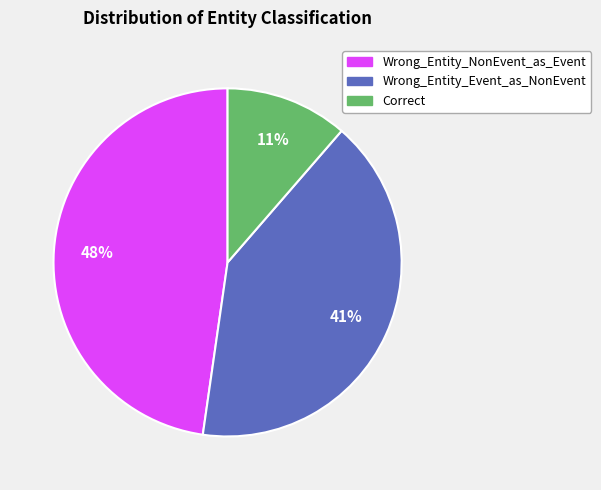

Is the sum of Wrong_Entity_Event_as_NonEvent and Correct greater than half?

Yes